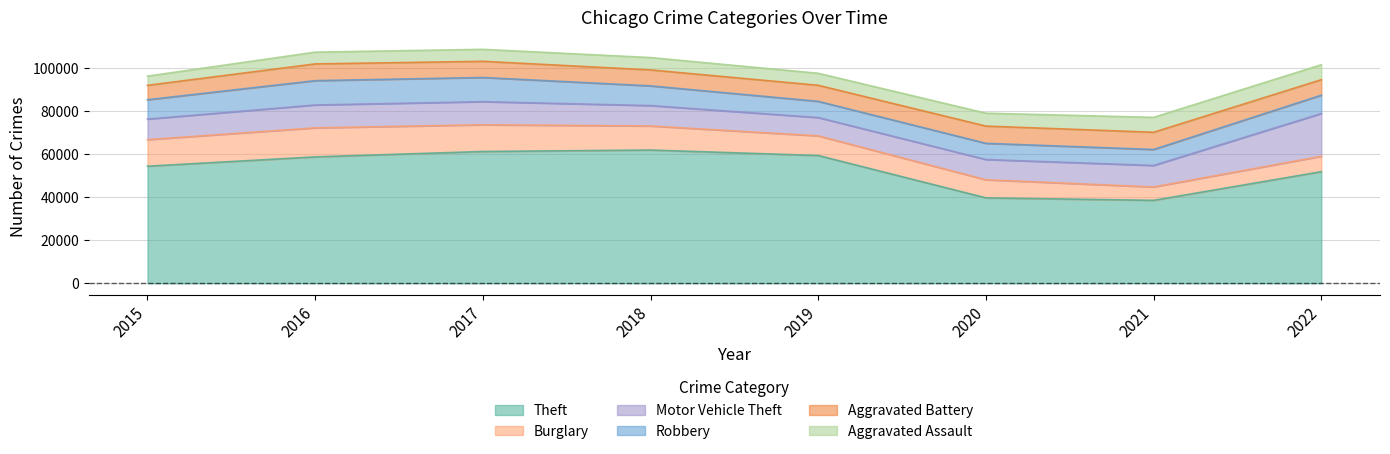

At how many categories does at least one series exceed 18023?

8